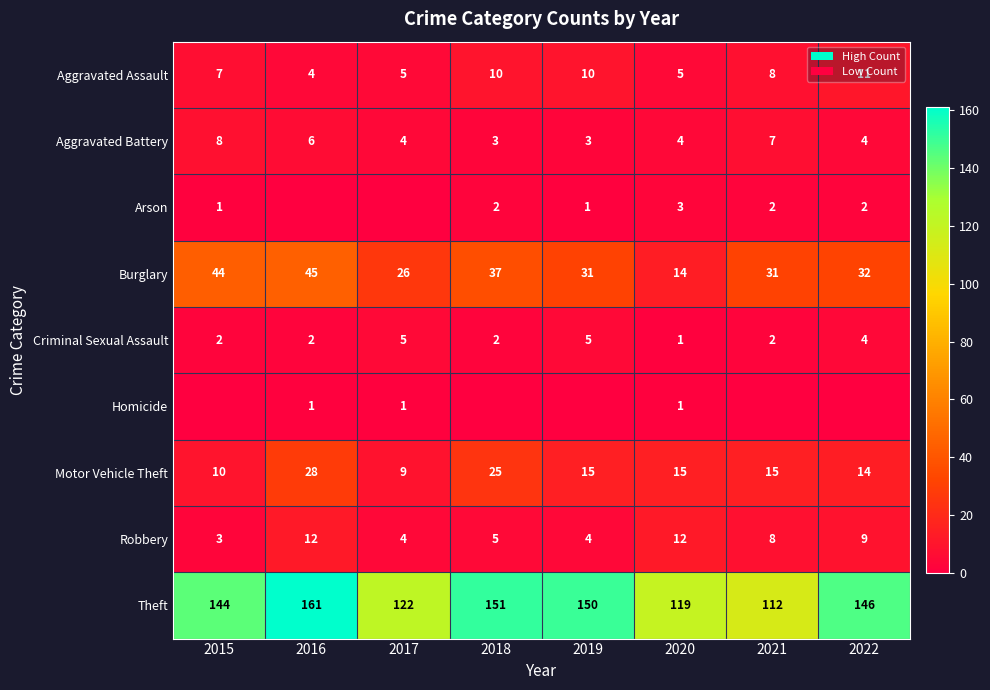

Where is Robbery nearest to the value 7?

2021